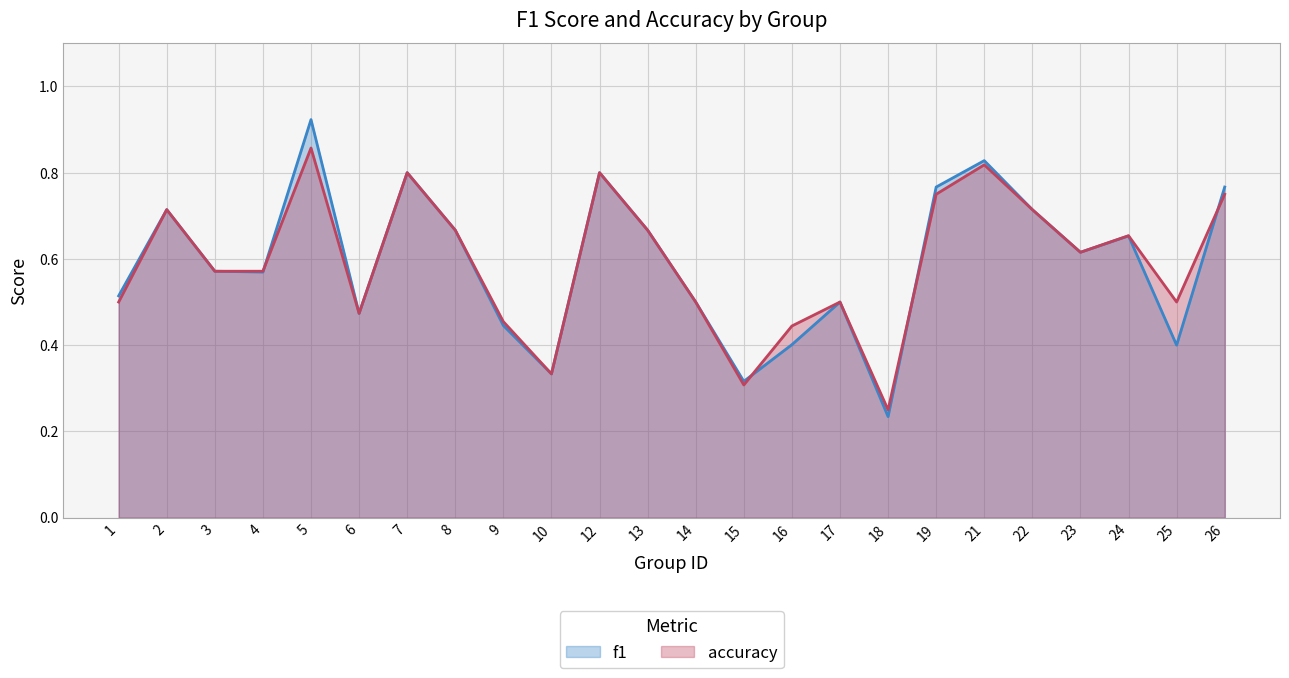

At which category does accuracy reach its first local peak?

2